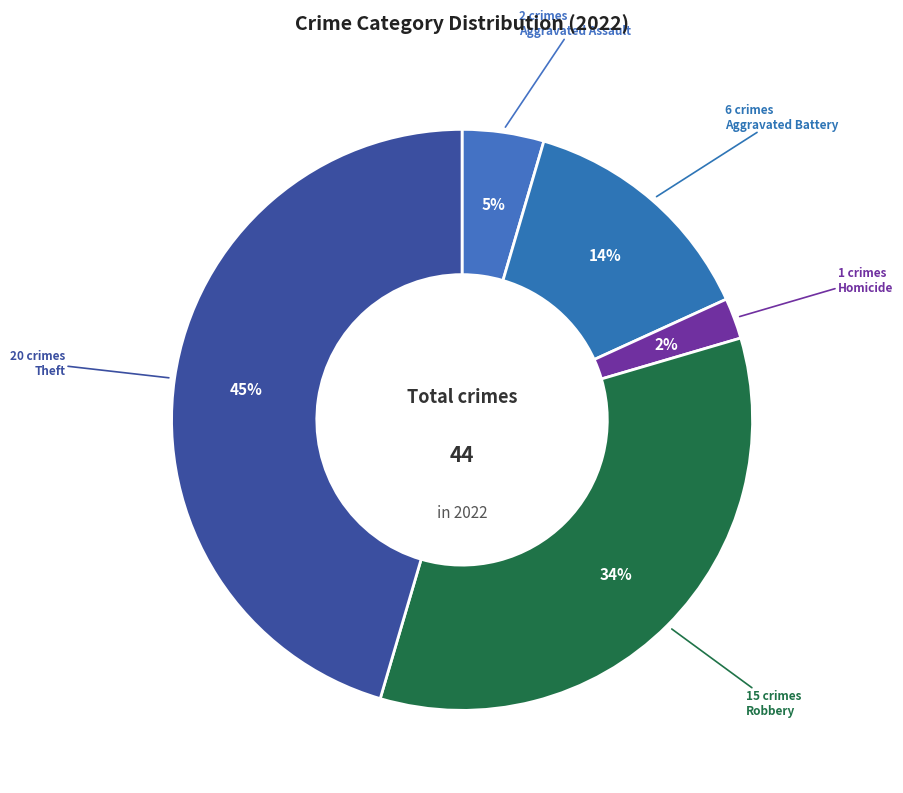

How many segments does this pie chart have?

5